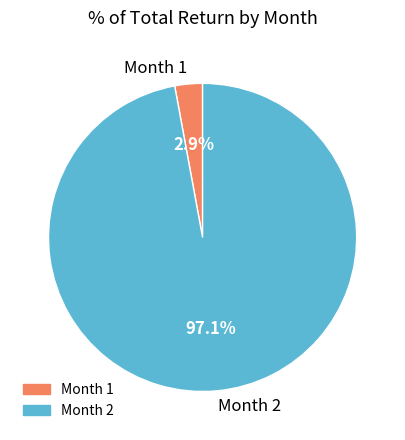

Which slice is the largest?

Month 2